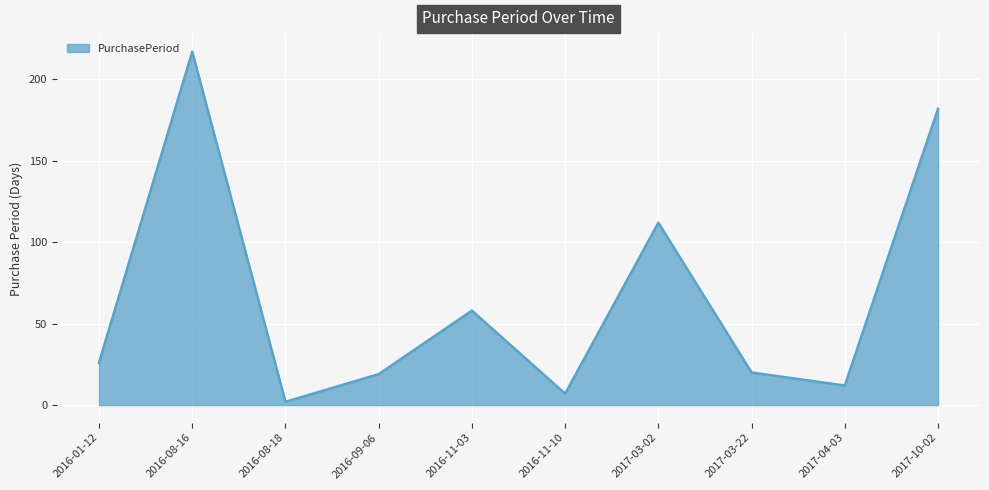

Reading left to right, extract all data points from this chart.

26	217	2	19	58	7	112	20	12	182